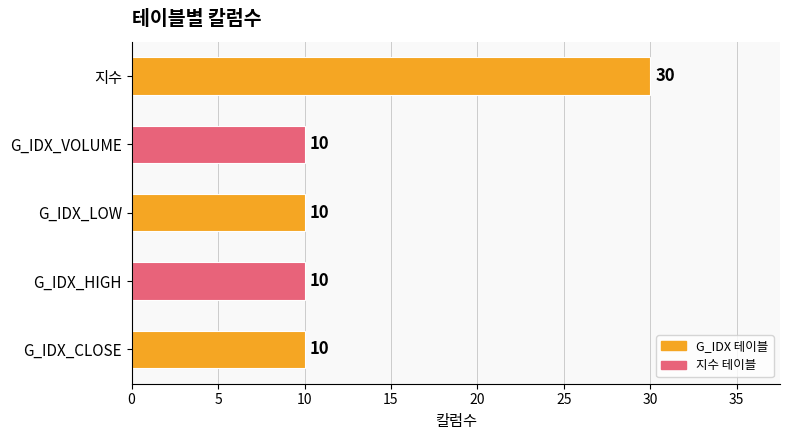

The chart shows a value of 9 at 지수. True or false?

False